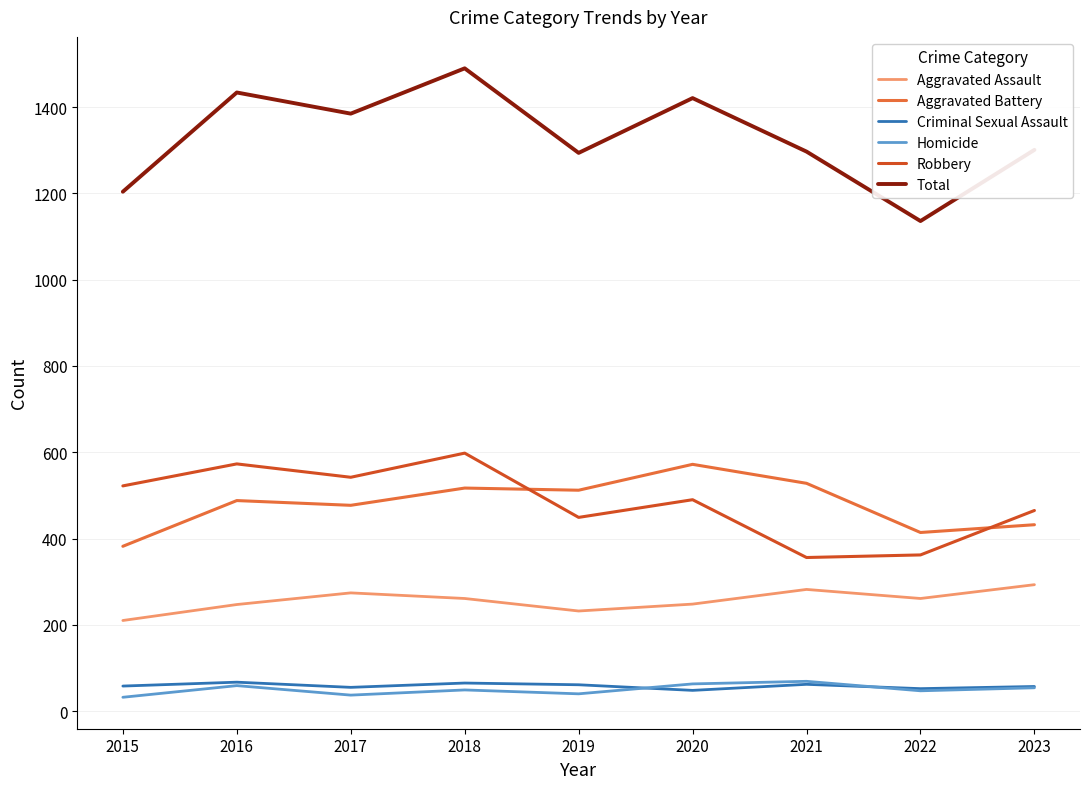

What is the sum of all Total values?

11962